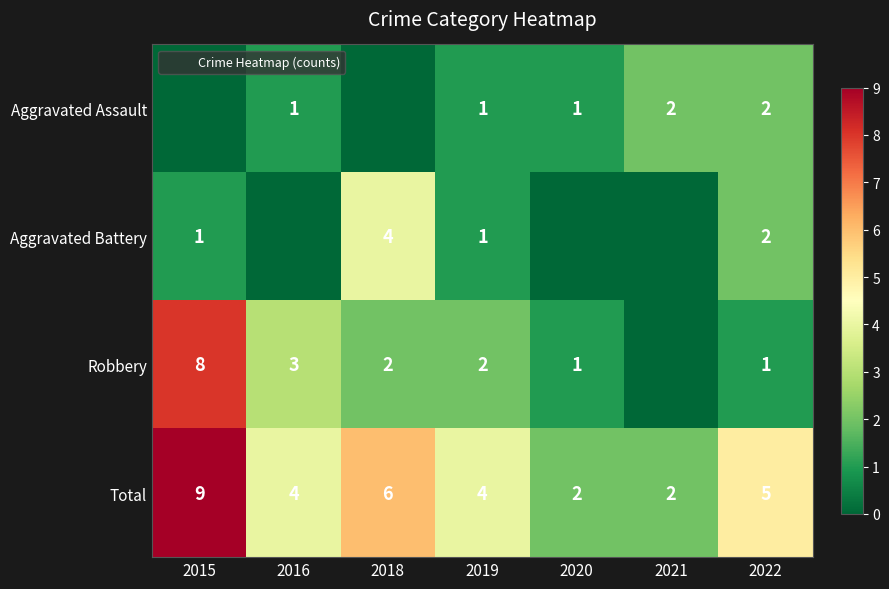

What is the sum of the Aggravated Assault values at 2020 and 2016?

2